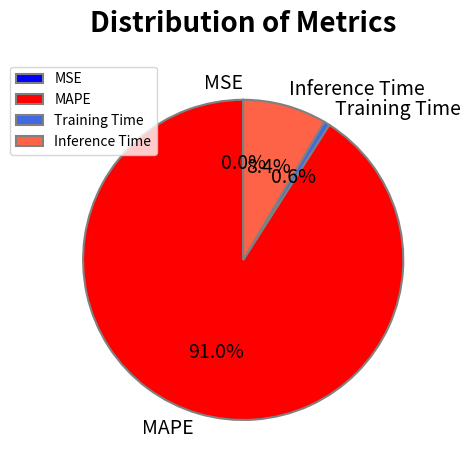

Which slice is the largest?

MAPE